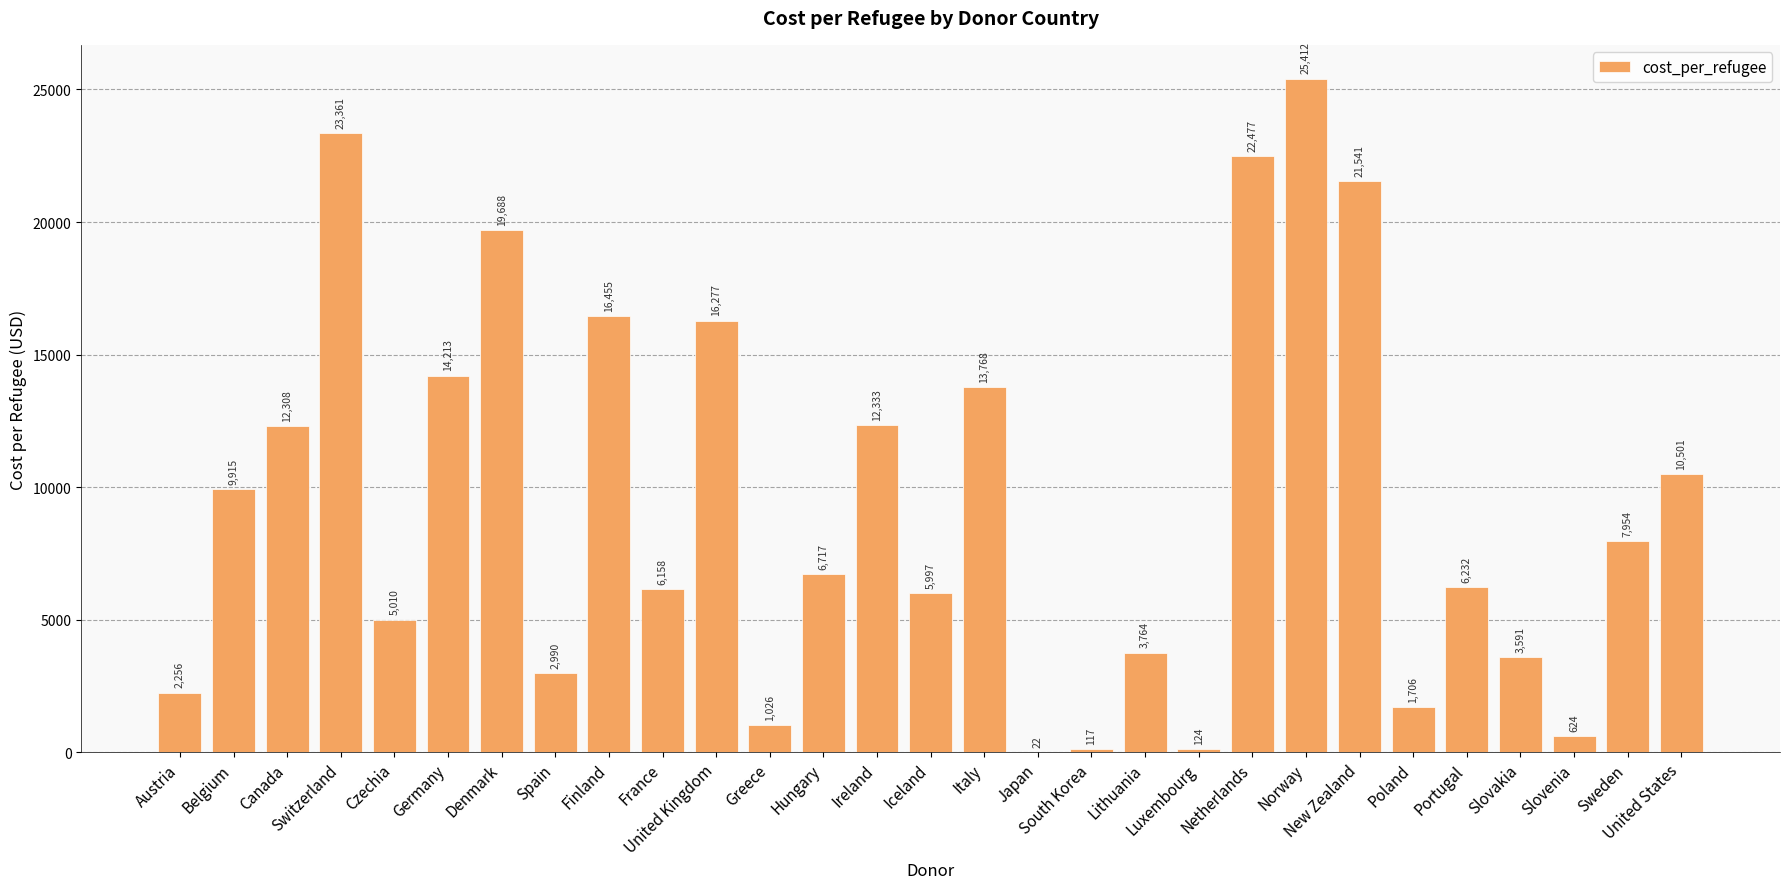

What is the maximum value shown in the chart?

25412.0